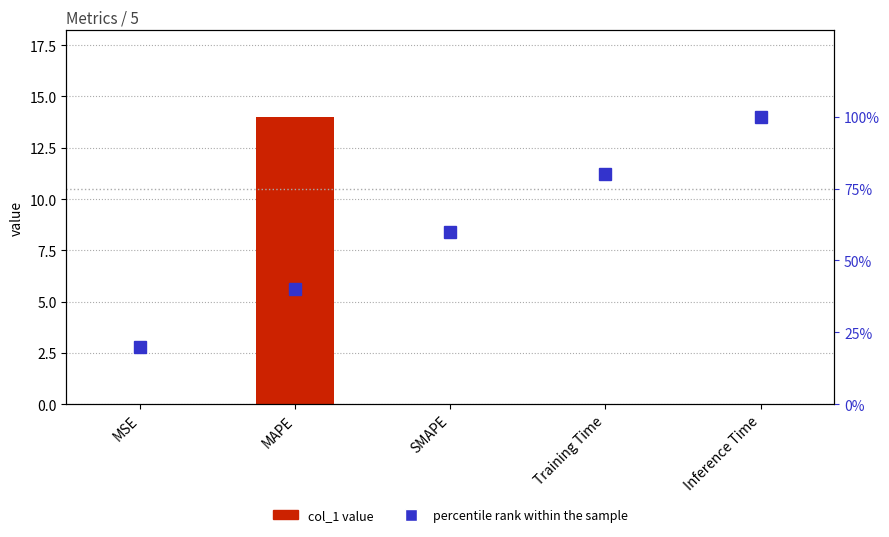

Which series has the largest total across all categories?

percentile rank within the sample